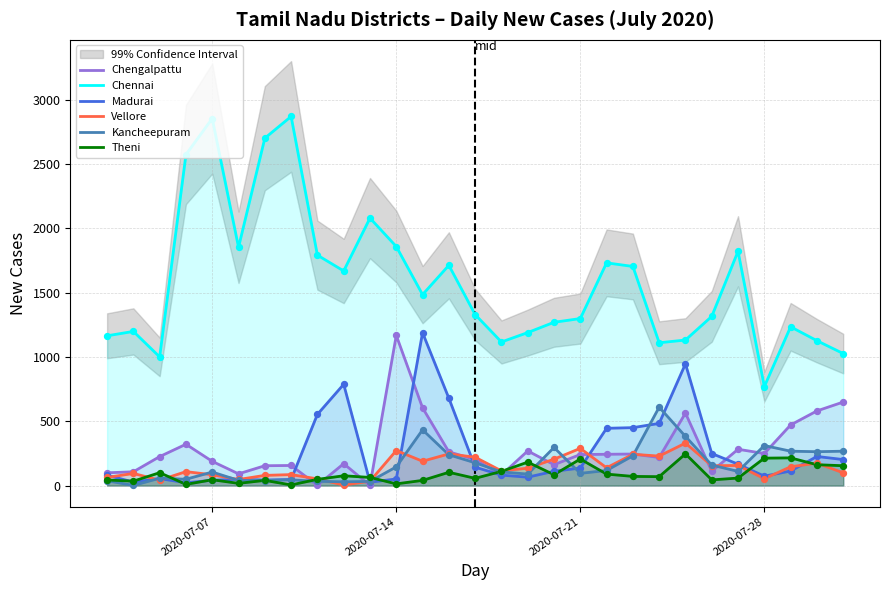

Which series has the largest total across all categories?

Chennai